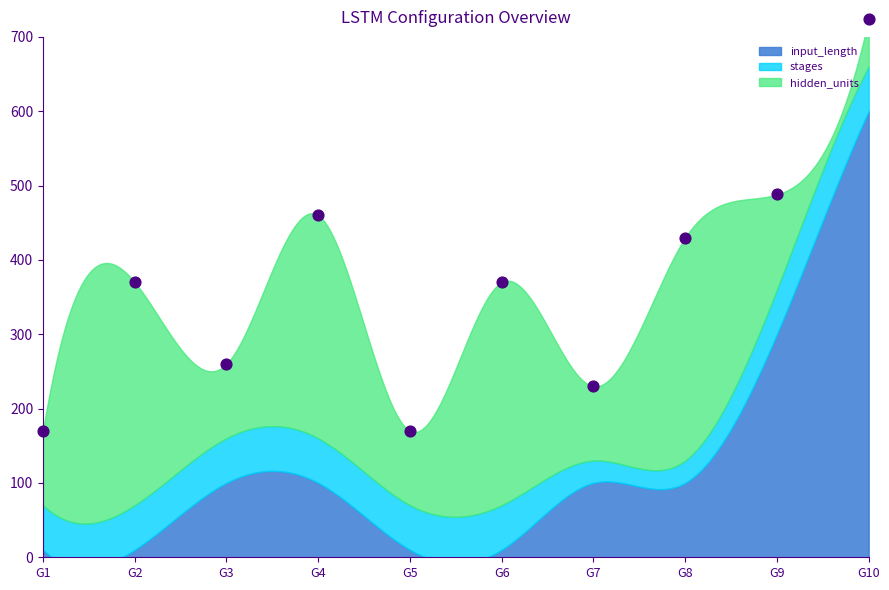

Which series contains the highest Y value?

input_length